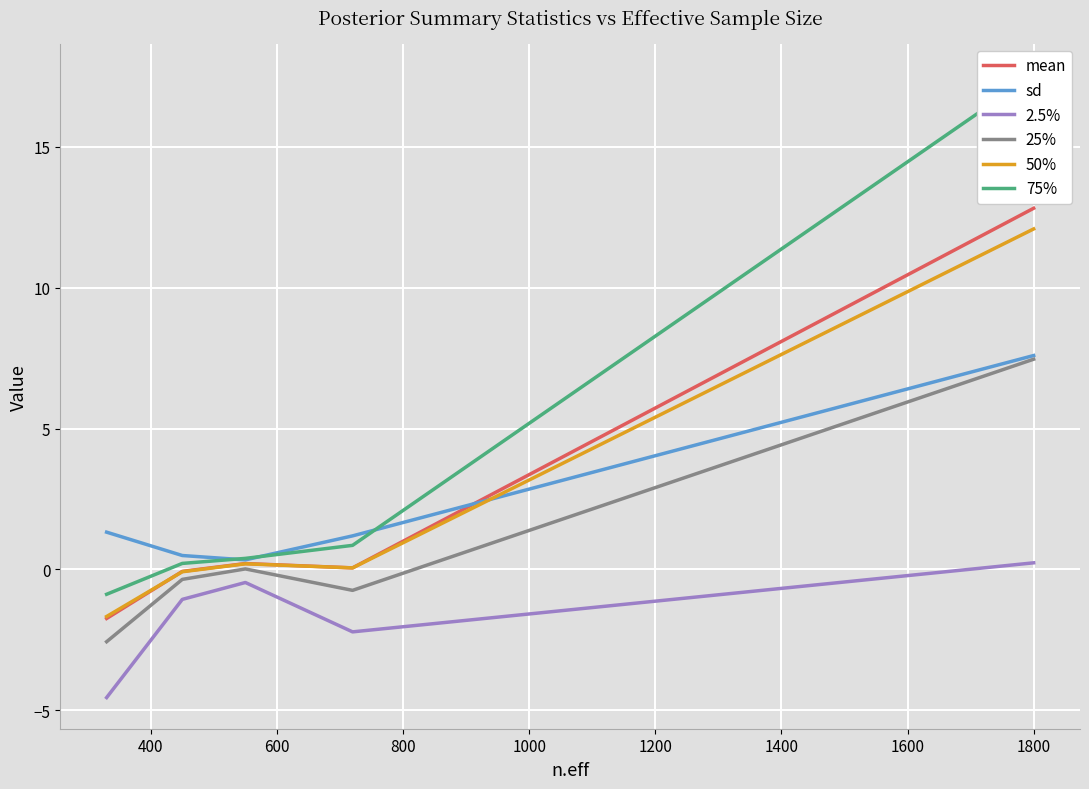

What is the minimum value for mean?

-1.7